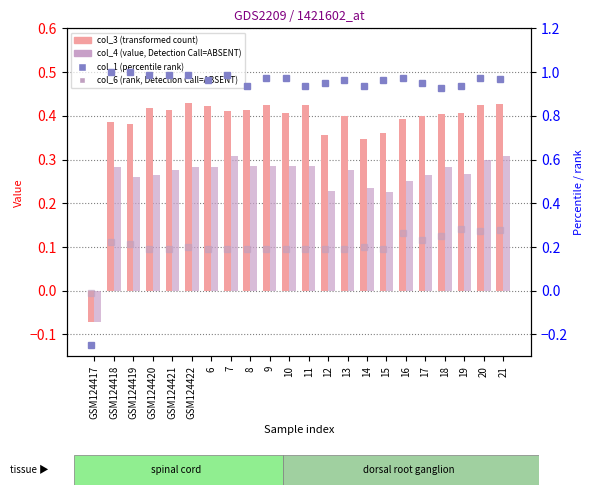

Which label corresponds to the smallest value in the chart?

GSM124417